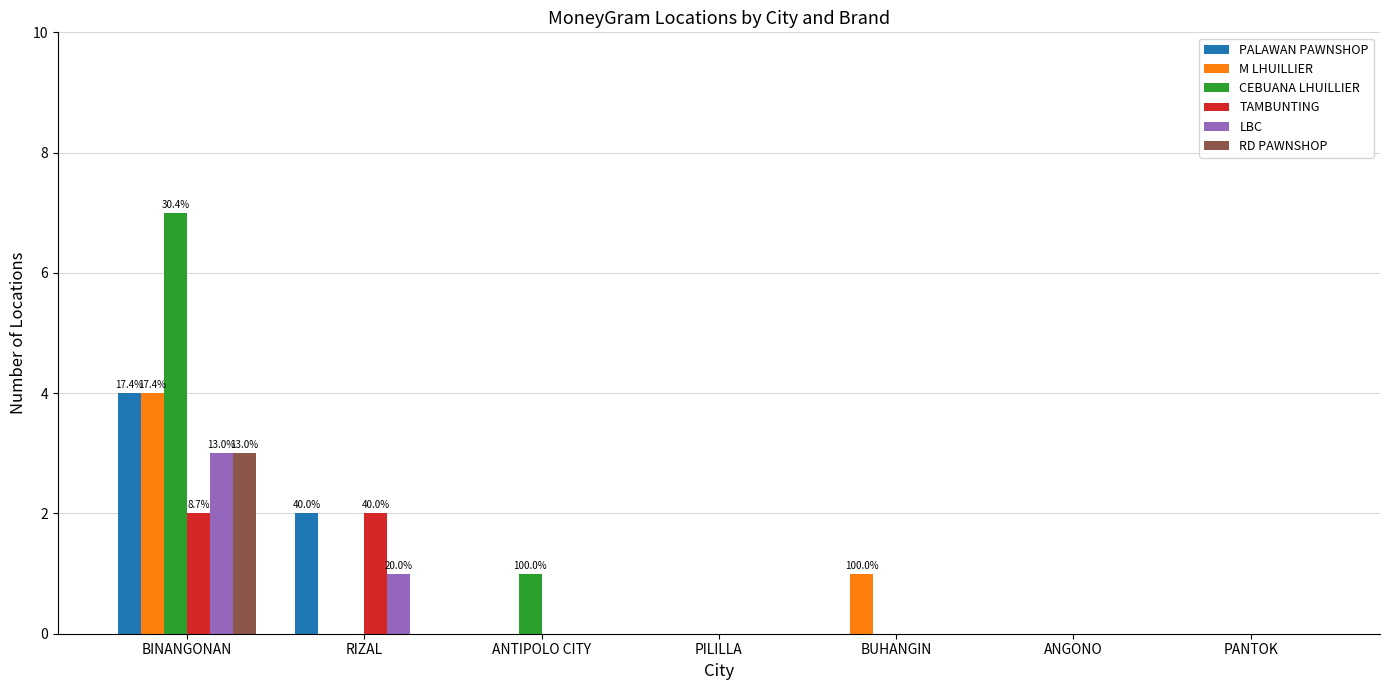

Which series has the largest total across all categories?

CEBUANA LHUILLIER